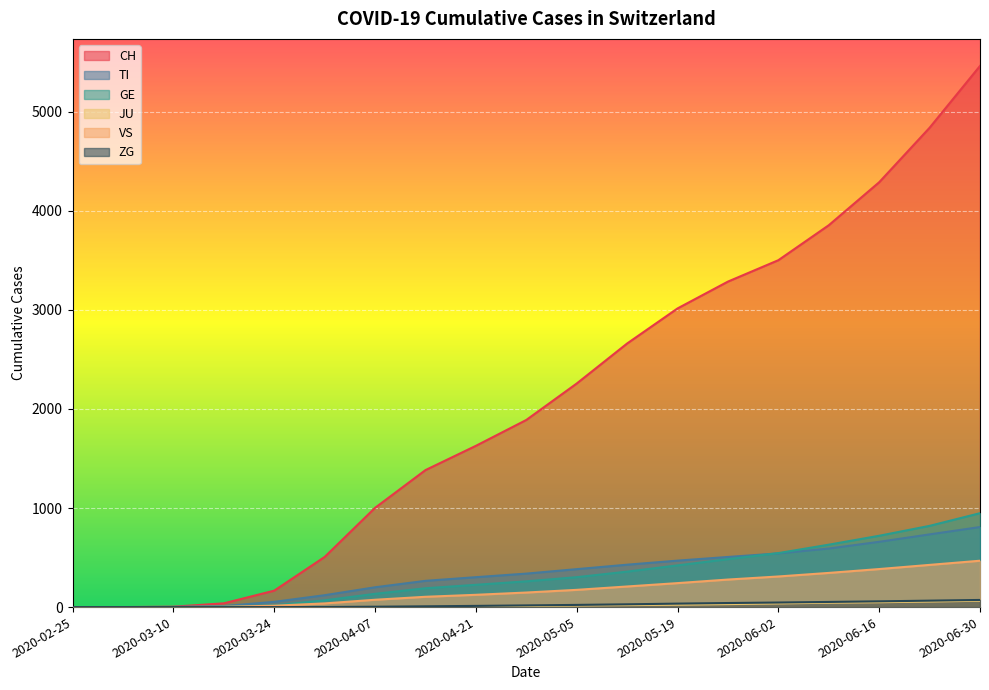

What is the sum of the TI values at 2020-06-16 and 2020-03-17?

669